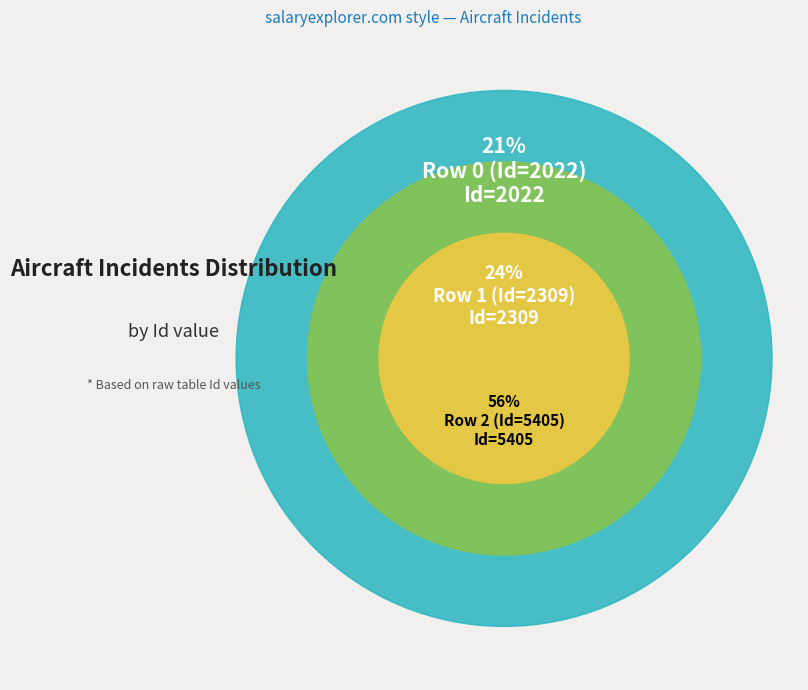

To the nearest percent, what percentage of the pie is Row 1 (Id=2309)?

24%